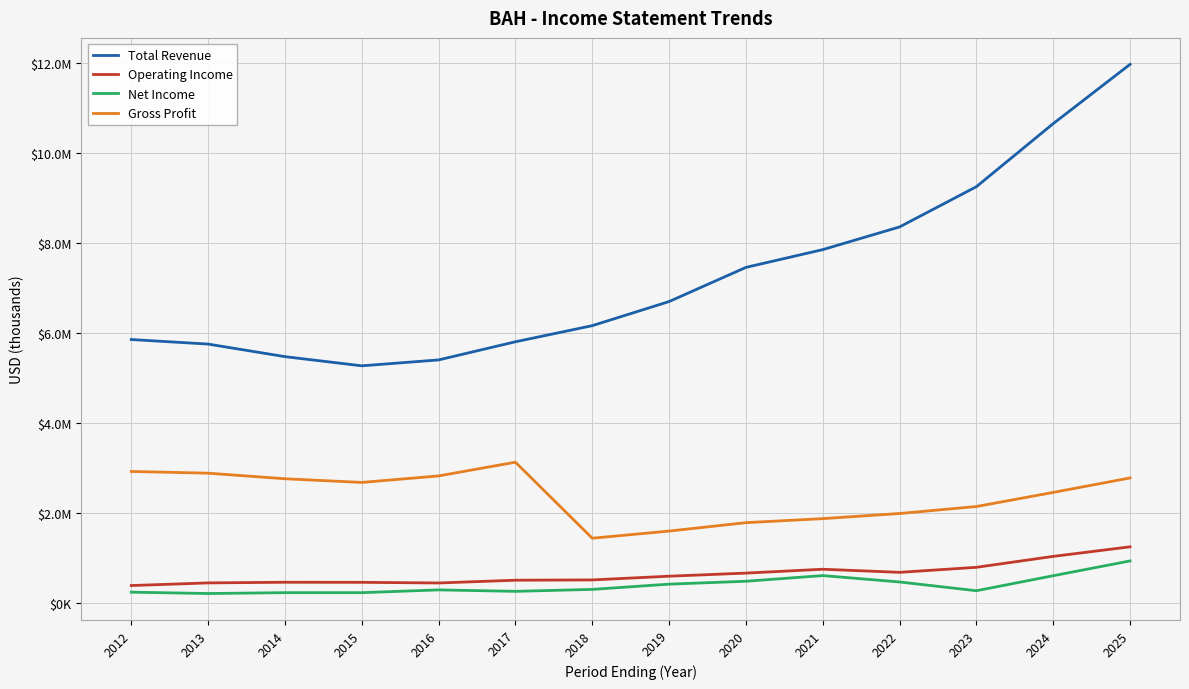

What is the value of the Net Income point at the 10th from the left?

609000